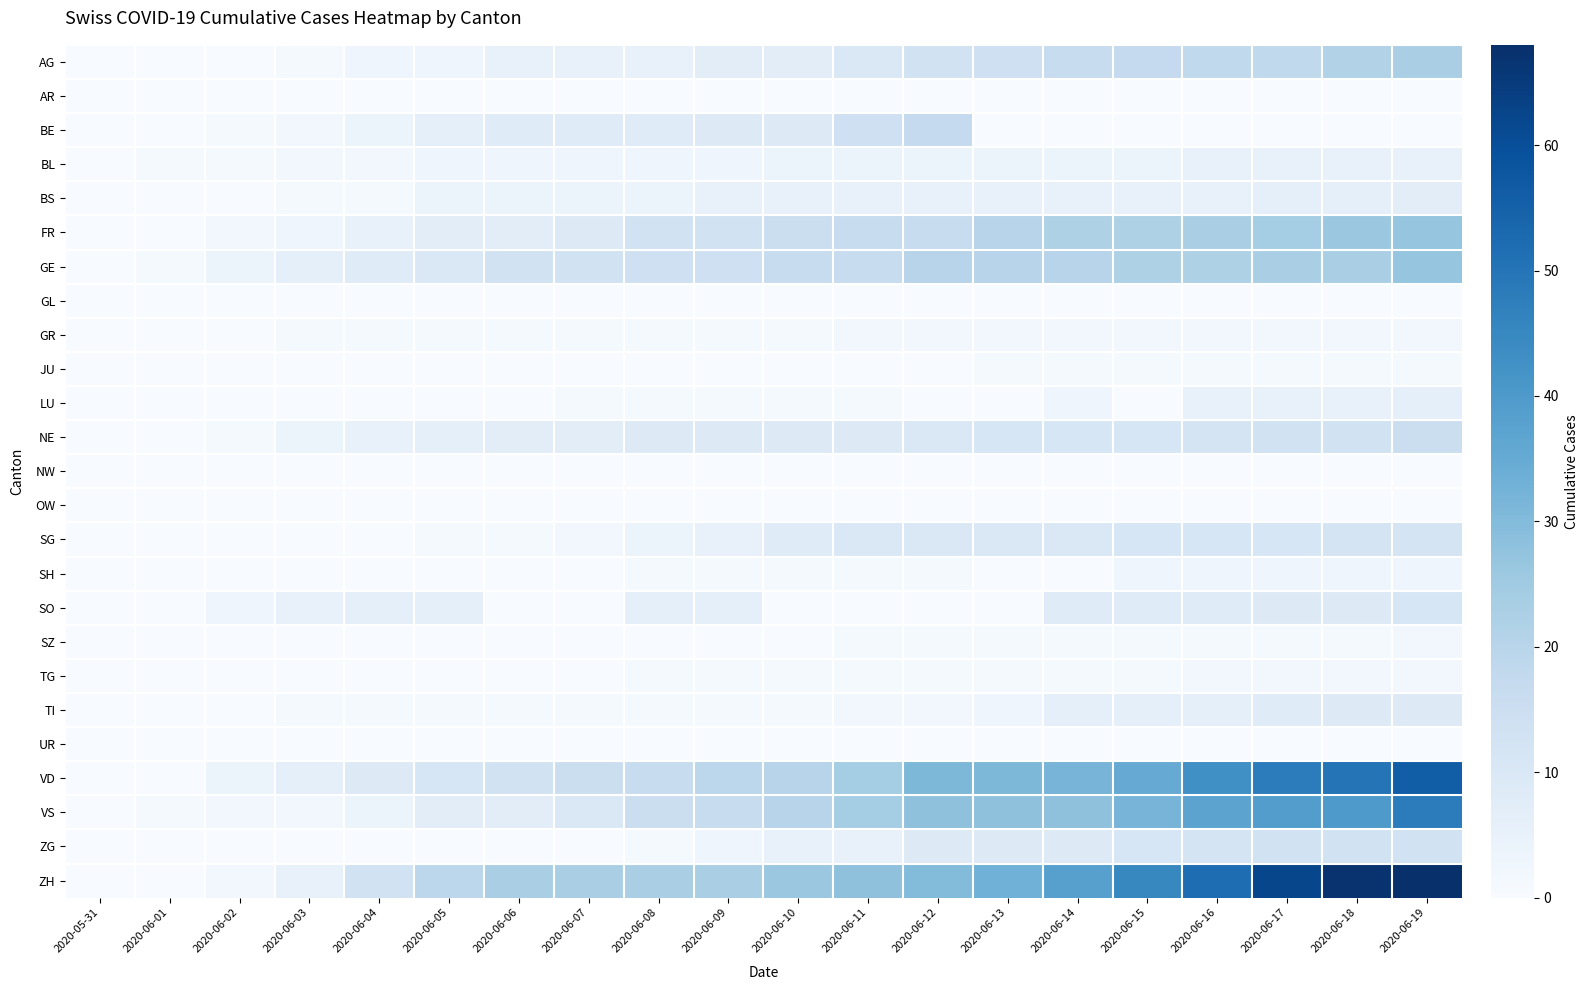

How many categories are shown in the chart?

20